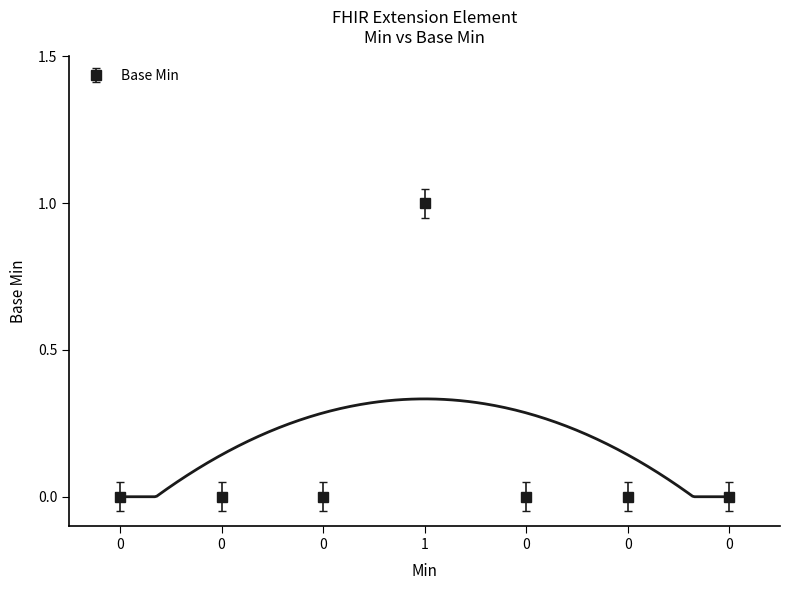

How many interior local peaks (higher than both neighbors) does the data have?

1